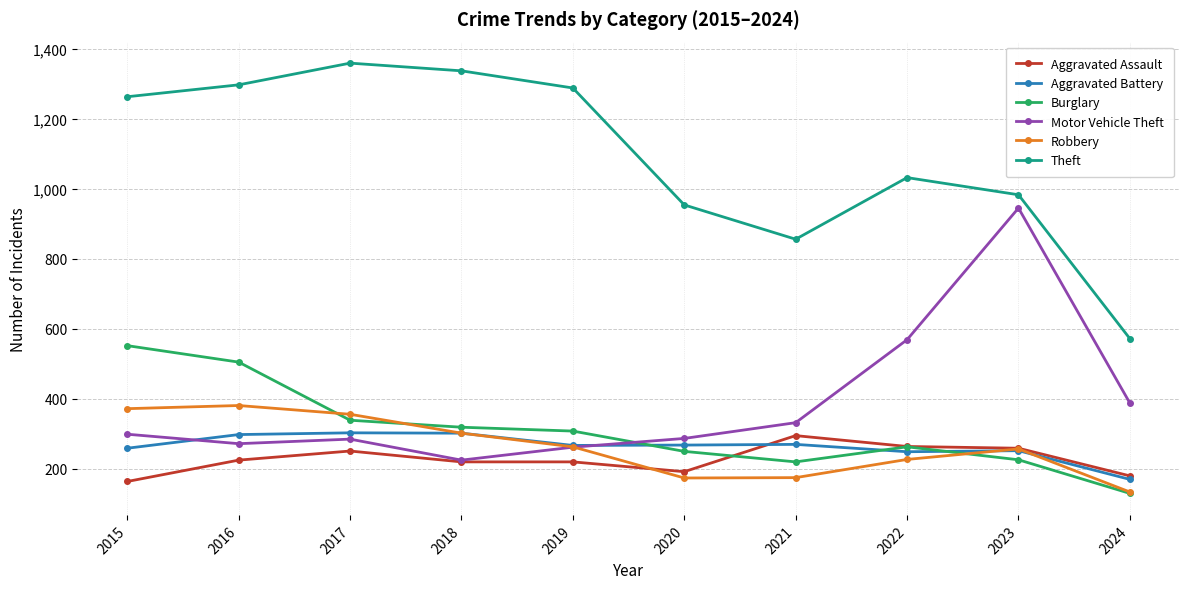

Does the chart have visible grid lines?

Yes